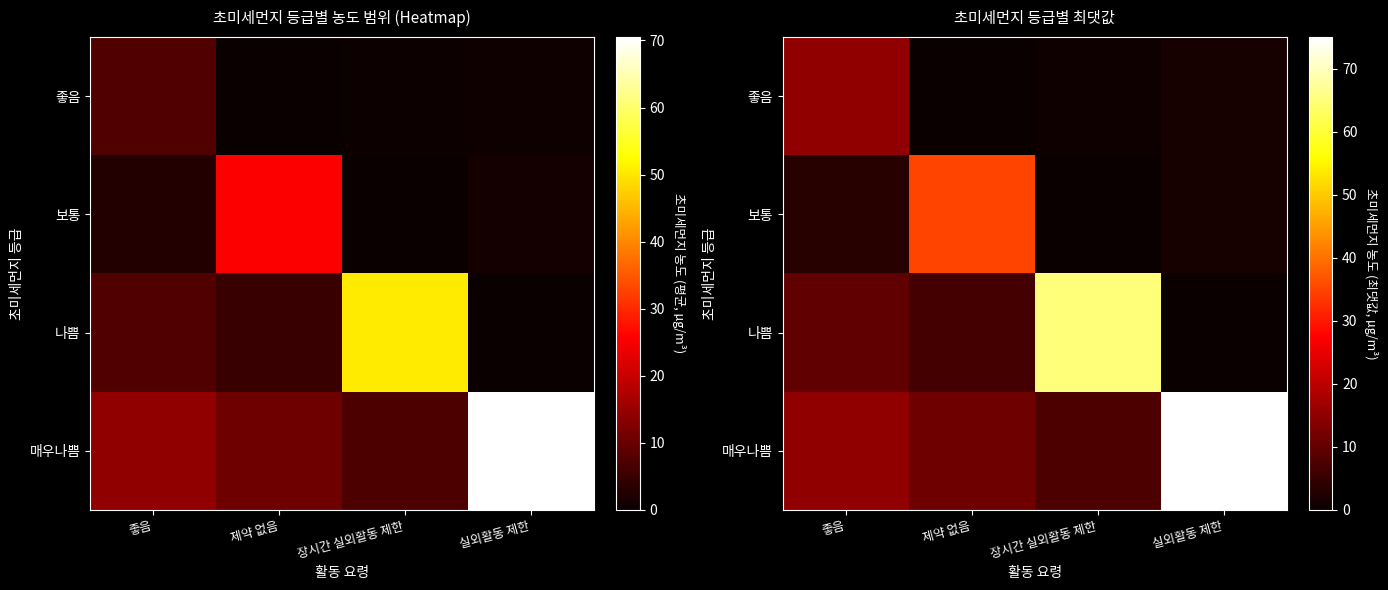

Which has a higher value, 좋음 or 제약 없음?

좋음